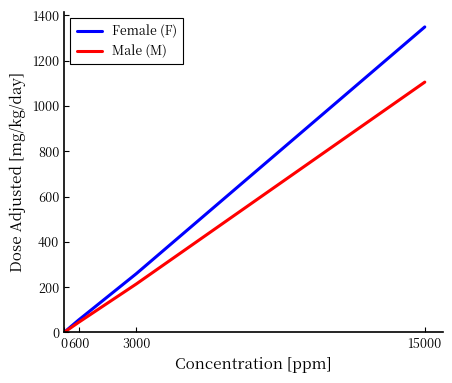

At which category is the sum across all series the highest?

15000